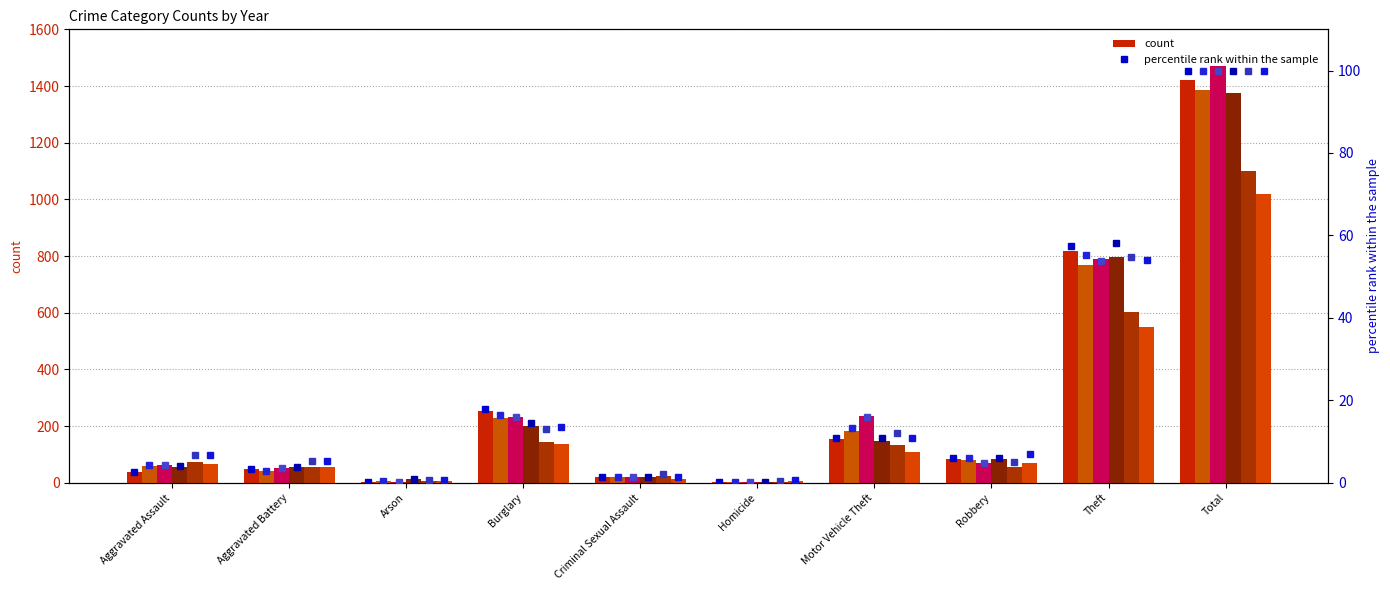

Rank the series at Homicide from lowest to highest value.

2016, 2017, 2018, 2015, 2019, 2020